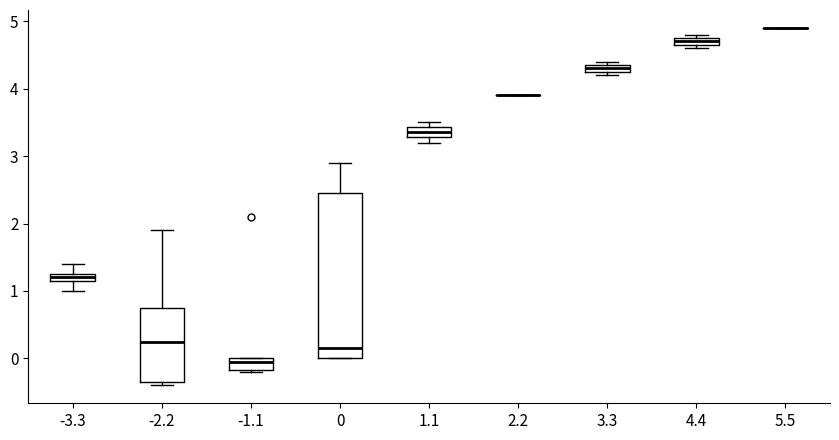

Where does the upper whisker of the box at x = -3.3 end on the y-axis? The values are not printed on the chart, so give them approximately, as read against the axis.

1.4